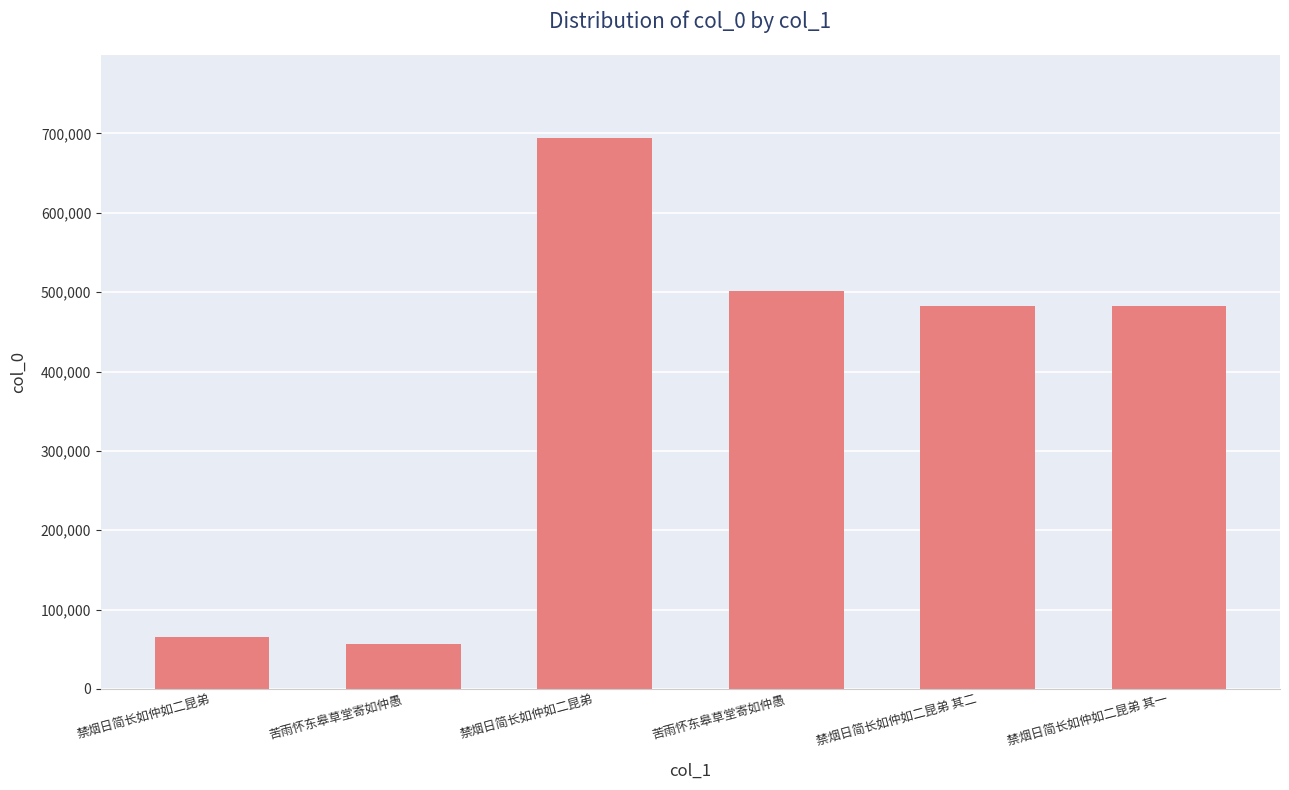

Which category has the lowest value across all series?

苦雨怀东皋草堂寄如仲愚